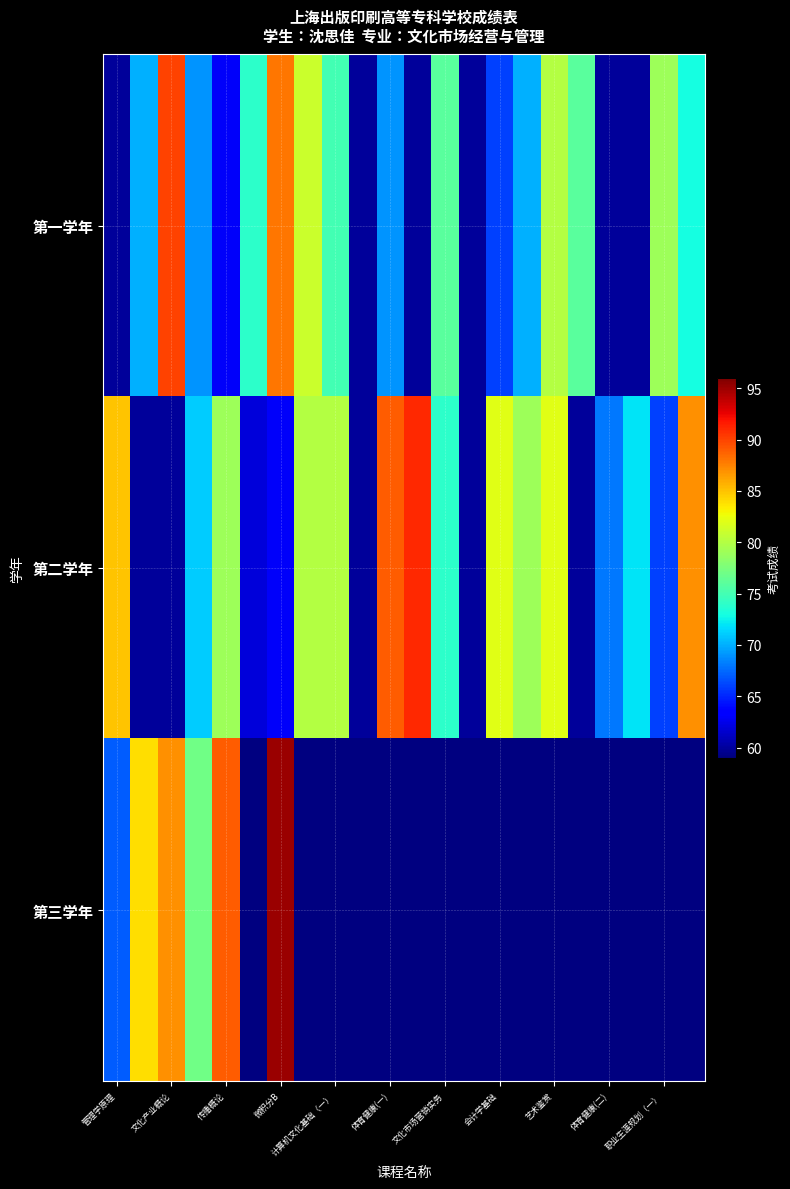

What is the difference between the maximum and minimum values in the 第二学年 series?

31.0